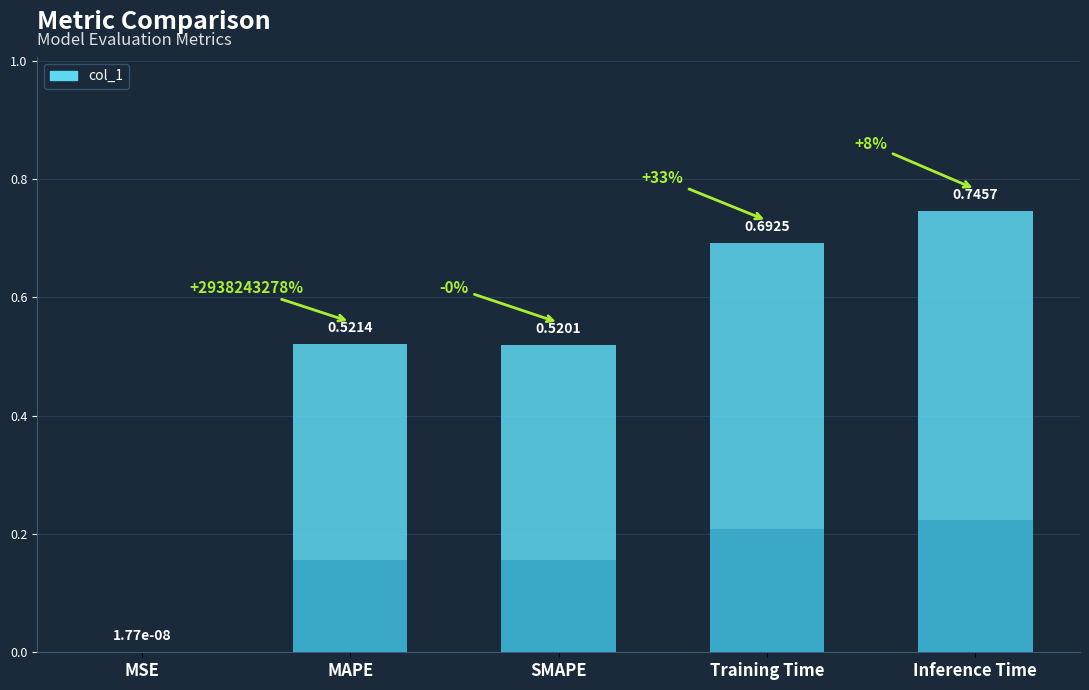

Reading right to left, transcribe all the data shown in this chart.

0.7	0.7	0.5	0.5	0.0